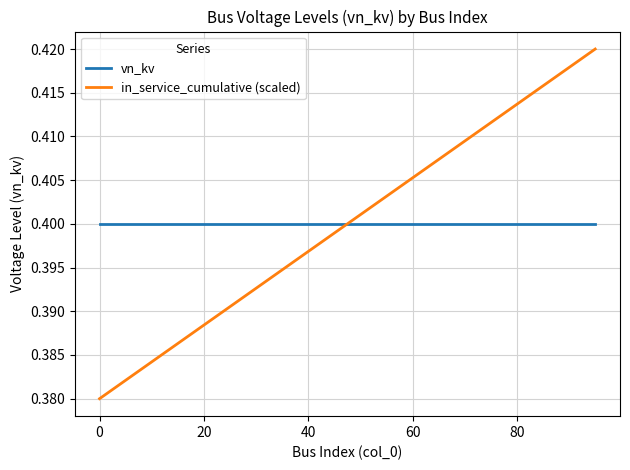

After their last crossing, which series has the higher values: in_service_cumulative (scaled) or vn_kv?

in_service_cumulative (scaled)